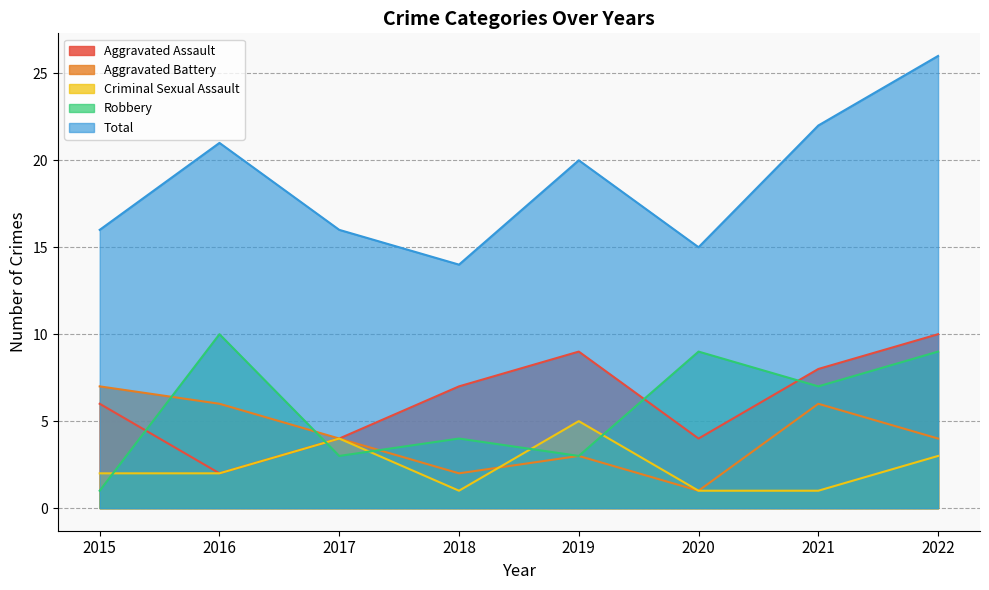

What is the value of the Aggravated Assault point at the 5th from the left?

9